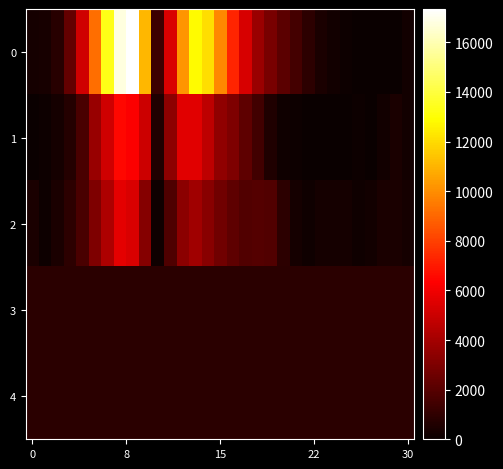

At how many categories does at least one series exceed 8847?

9